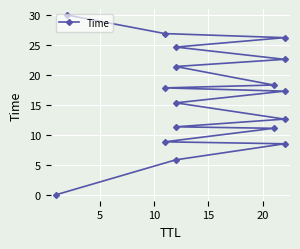

What is the maximum value shown in the chart?

30.0